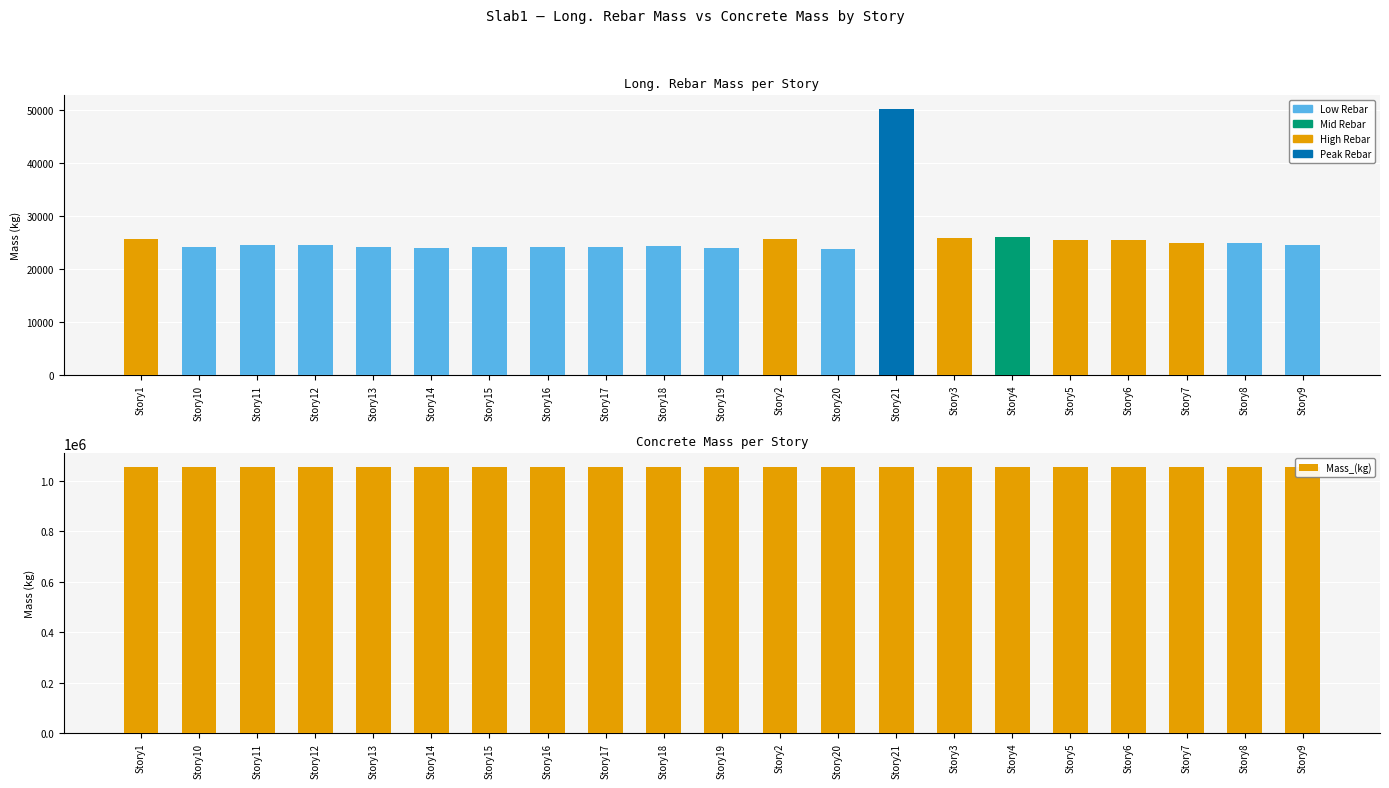

What is the maximum value shown in the chart?

1056458.0